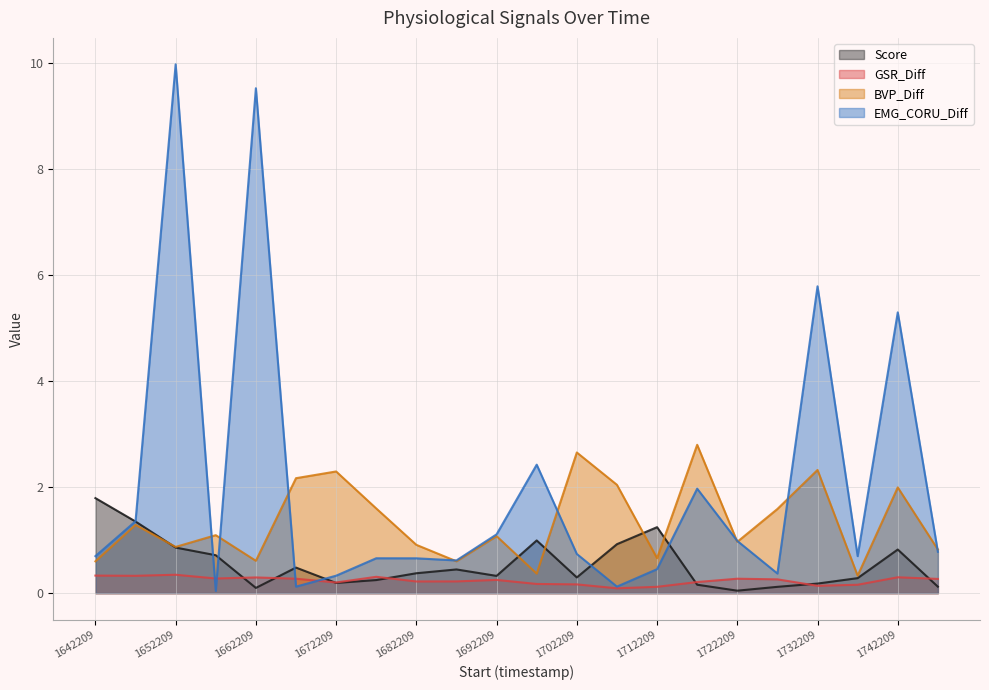

What is the difference between the maximum and minimum values in the Score series?

1.7